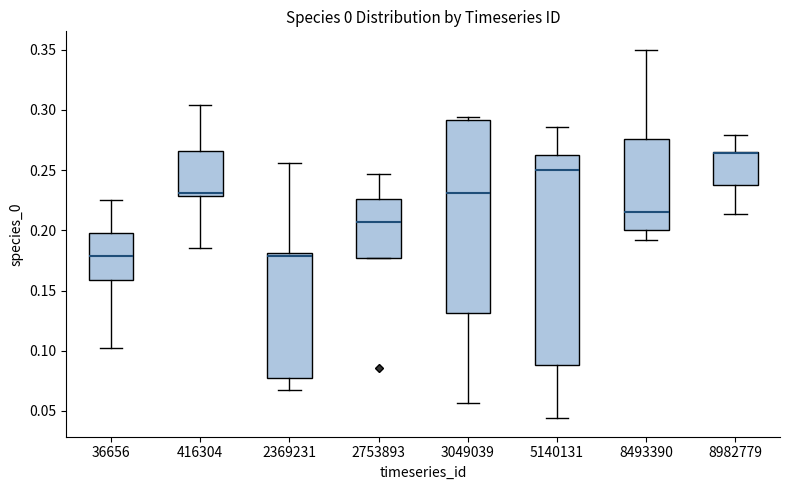

Where does the upper whisker of the box at x = 36656 end on the y-axis? The values are not printed on the chart, so give them approximately, as read against the axis.

0.225